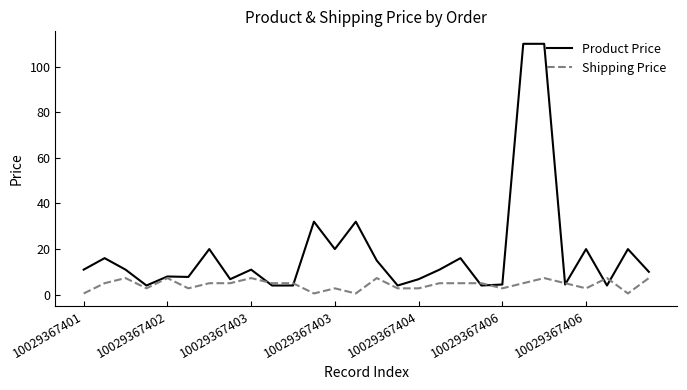

Which series has the largest total across all categories?

Product Price